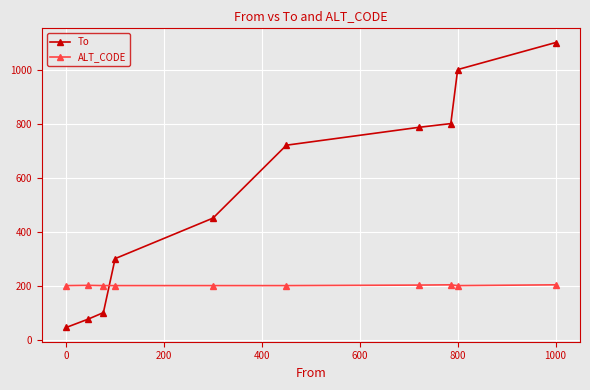

What are all the series names shown in the legend?

To, ALT_CODE